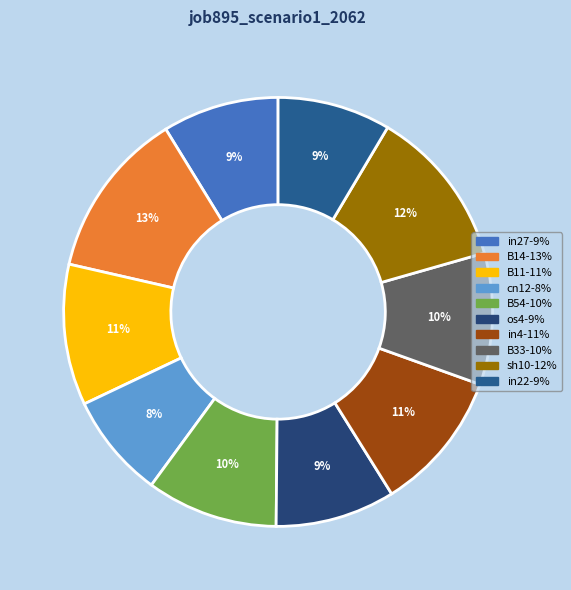

How many slices are in this pie chart?

10